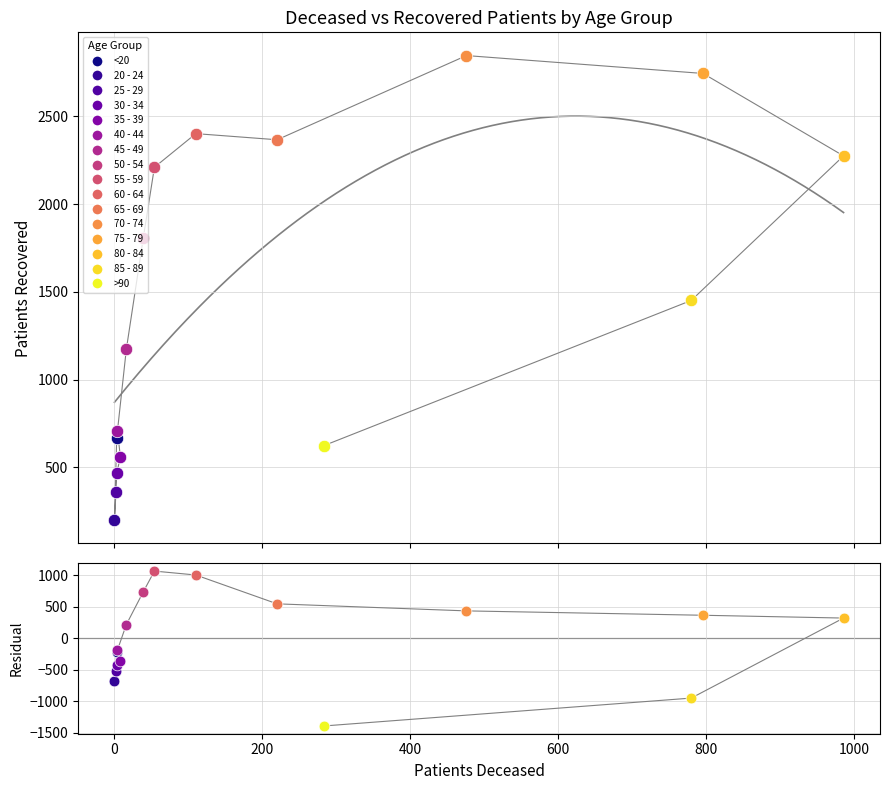

Between 70 - 74 and 40 - 44, which is larger?

70 - 74